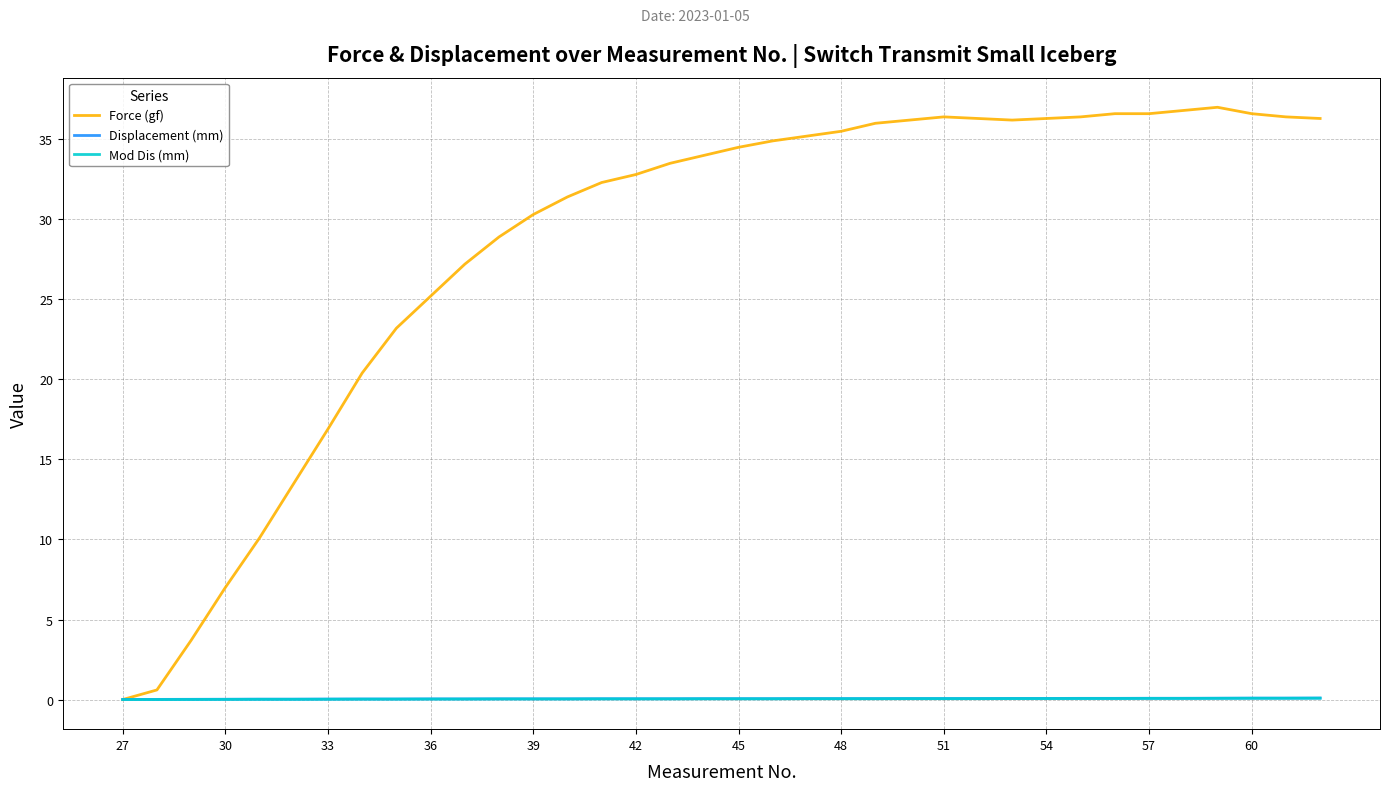

Which series has the largest range (max minus min)?

Force (gf)